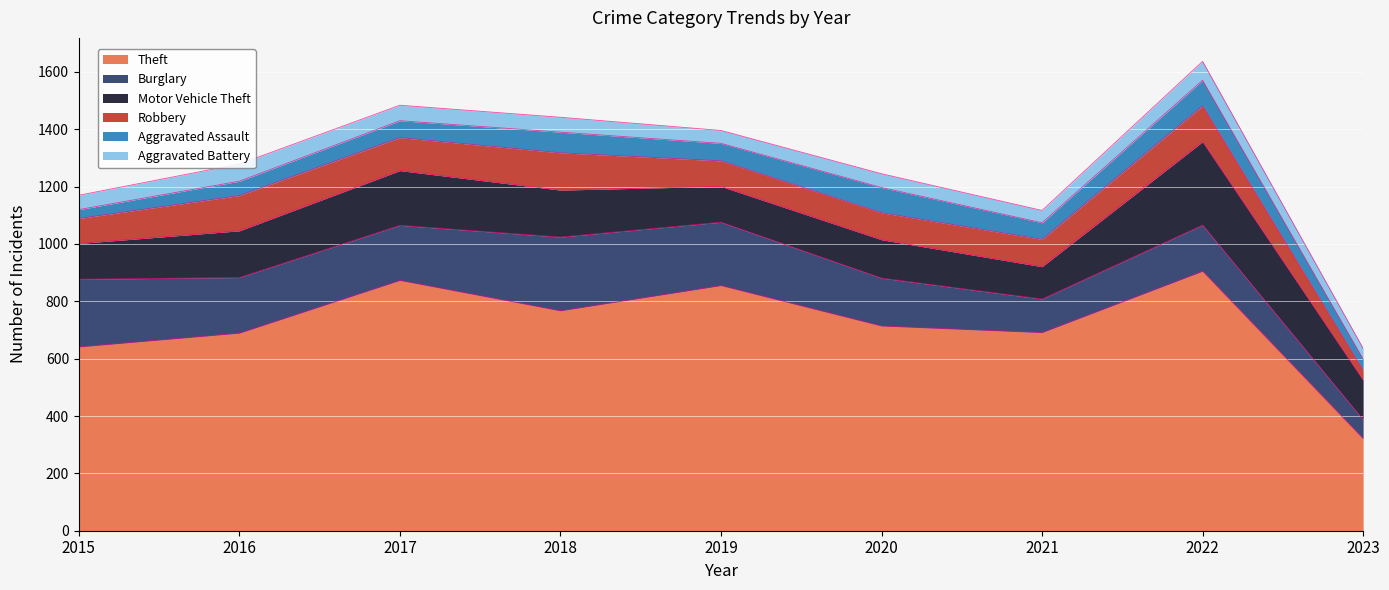

What is the value of the Robbery point at the 1st from the left?

87